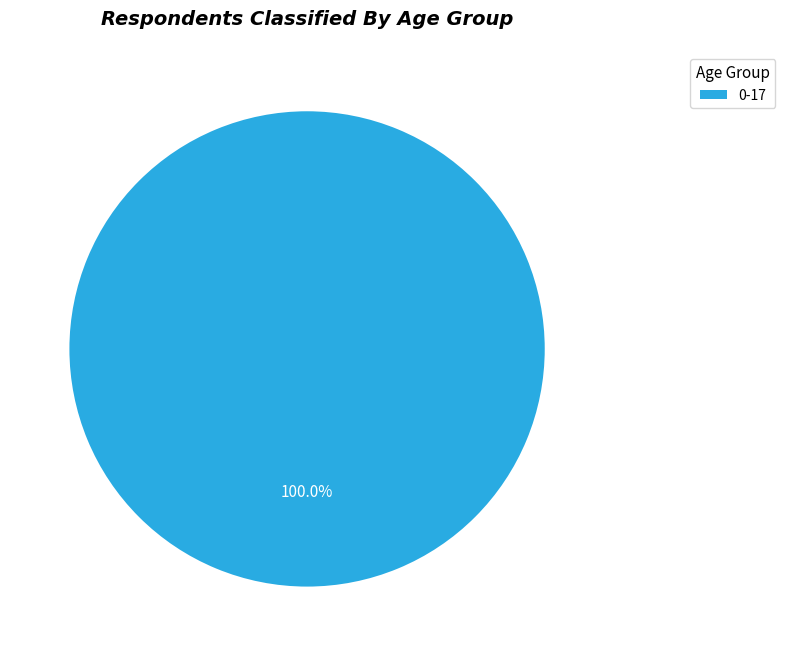

Rank the categories by value from lowest to highest.

0-17